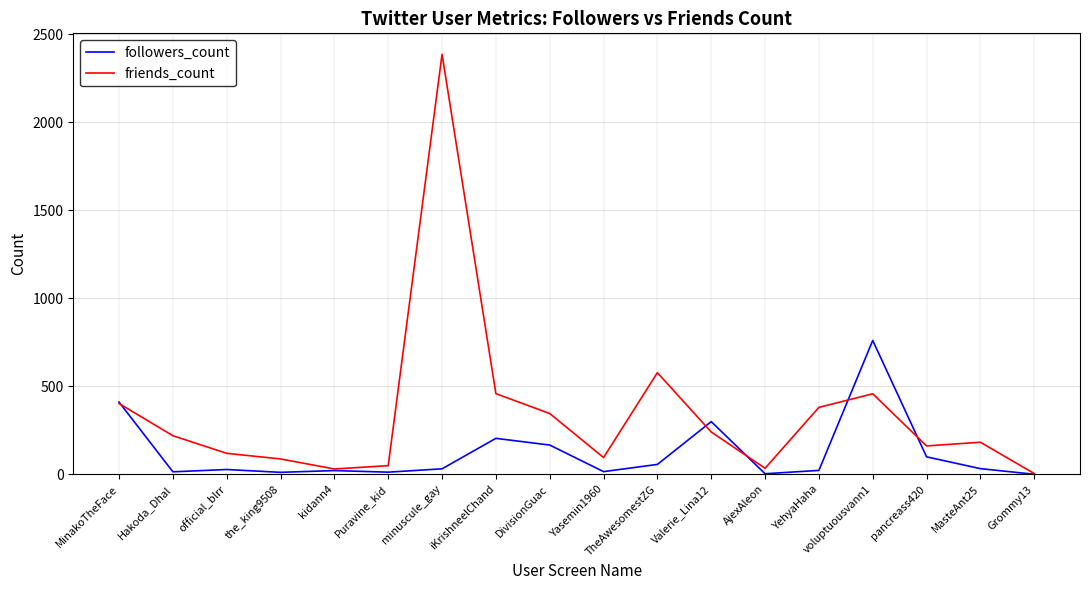

The value of friends_count at Yasemin1960 is 95. True or false?

True